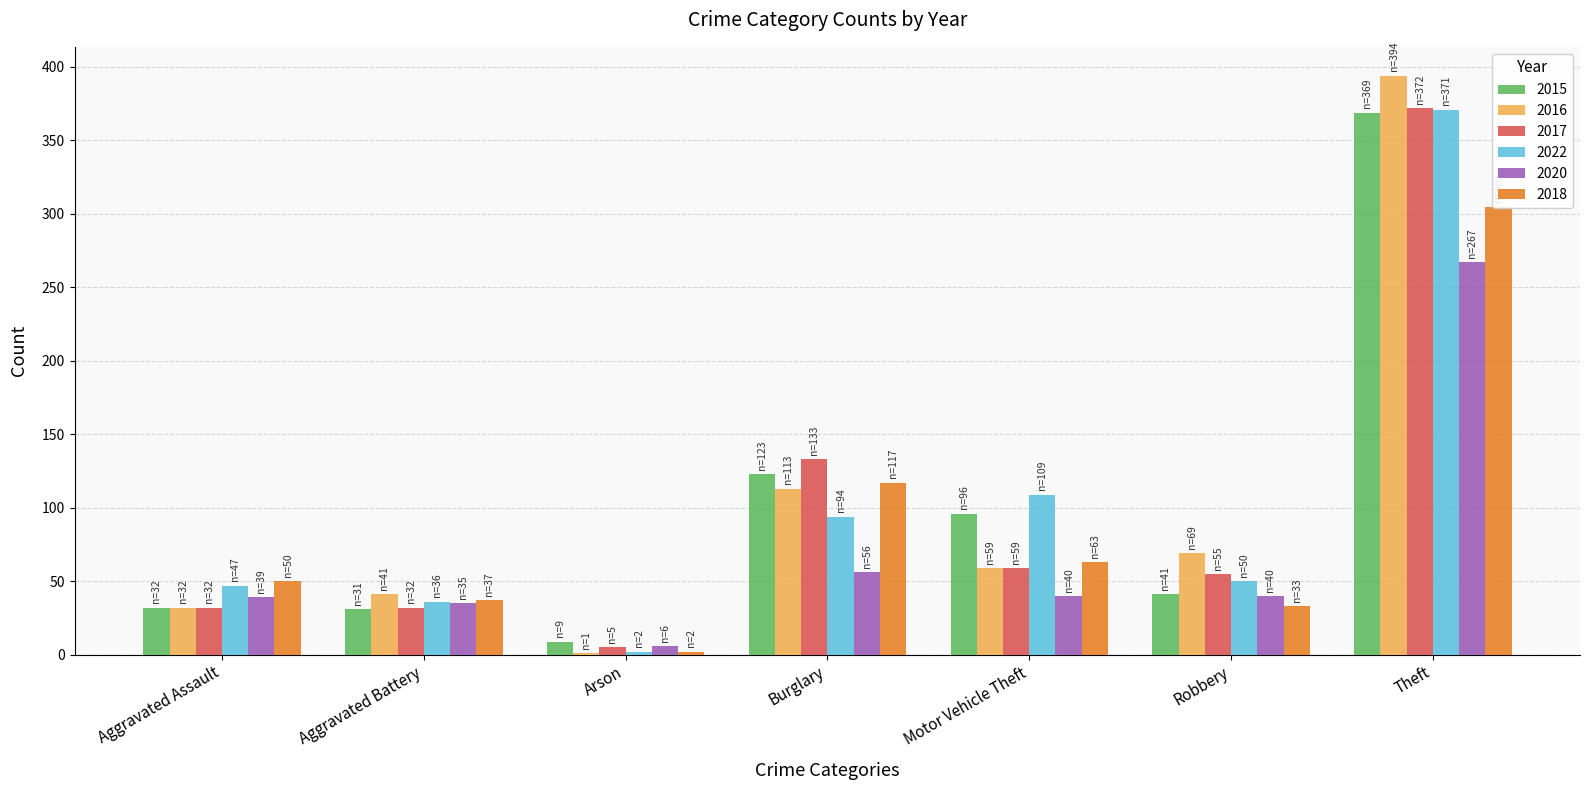

Between Robbery and Motor Vehicle Theft, which is larger?

Motor Vehicle Theft